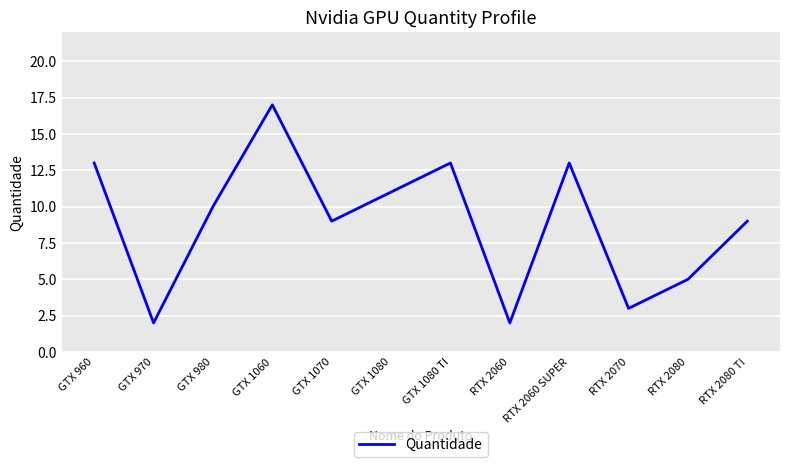

What position from the right is RTX 2060?

5